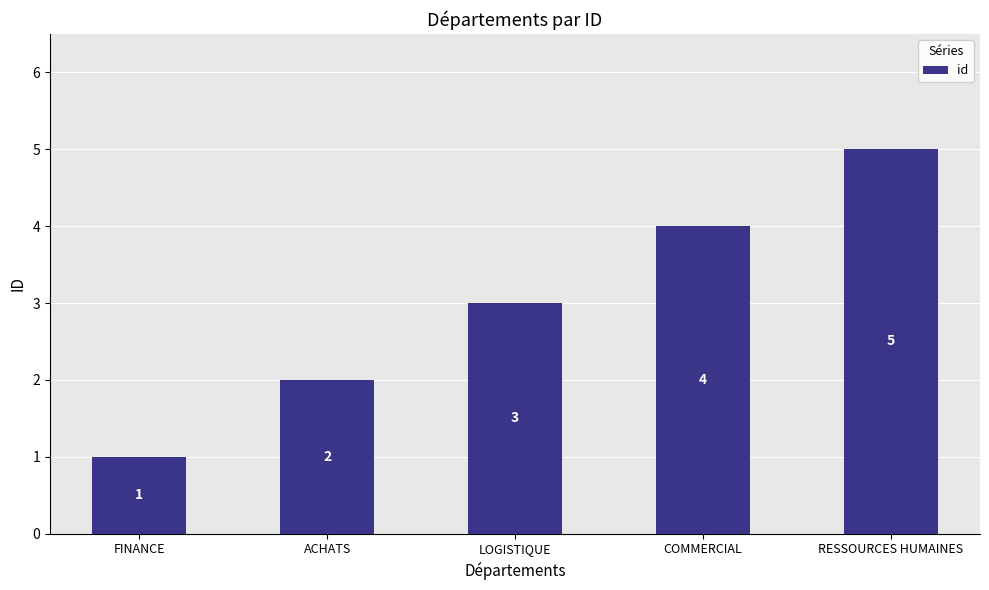

What is the value of the 1st bar from the left?

1